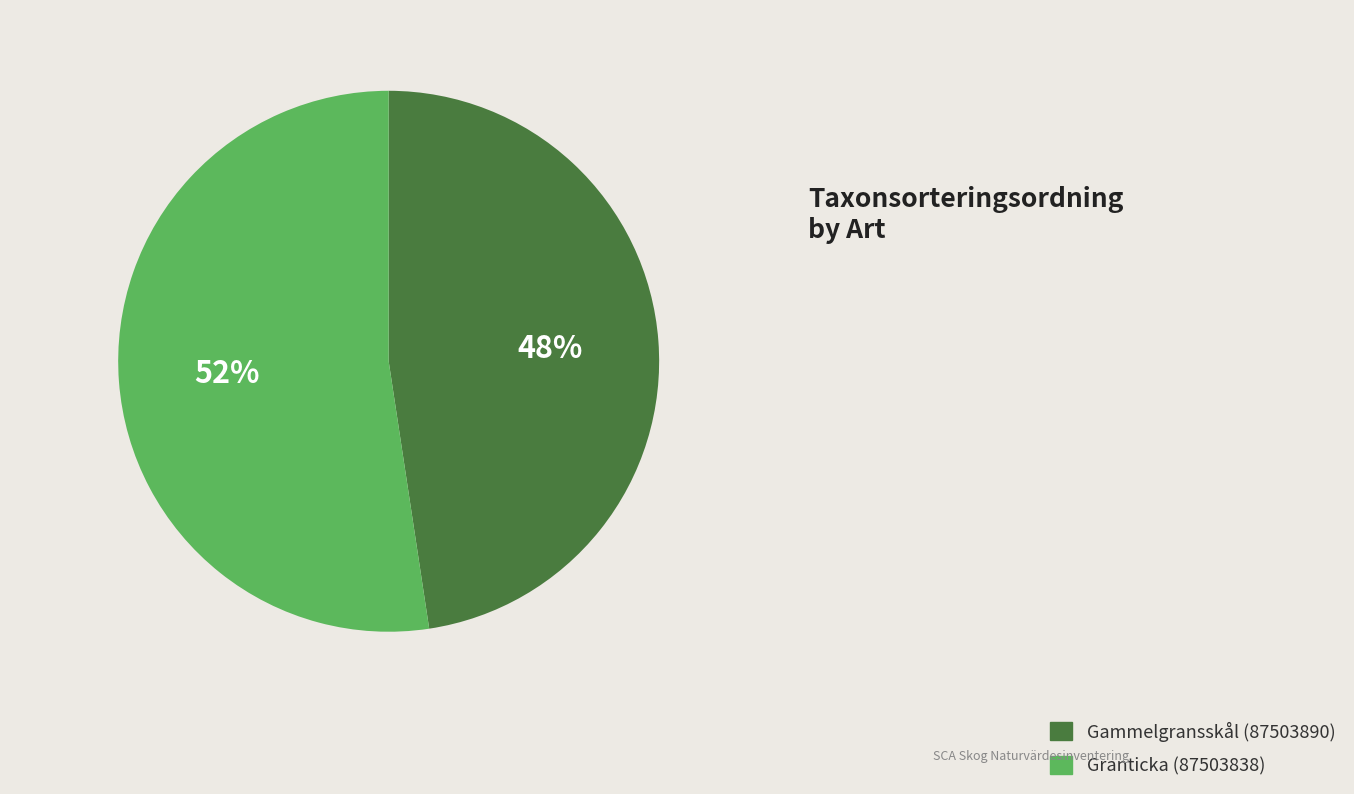

Approximately how many times larger is the value at Gammelgransskål (87503890) compared to Granticka (87503838)?

0.9